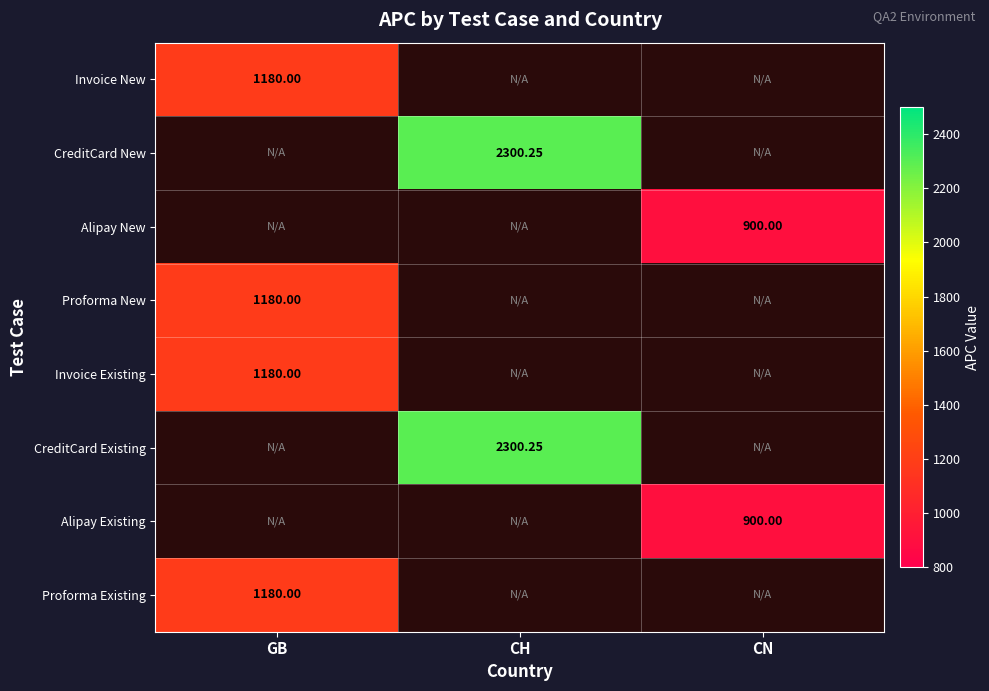

How many positive values does the Invoice Existing series have?

1